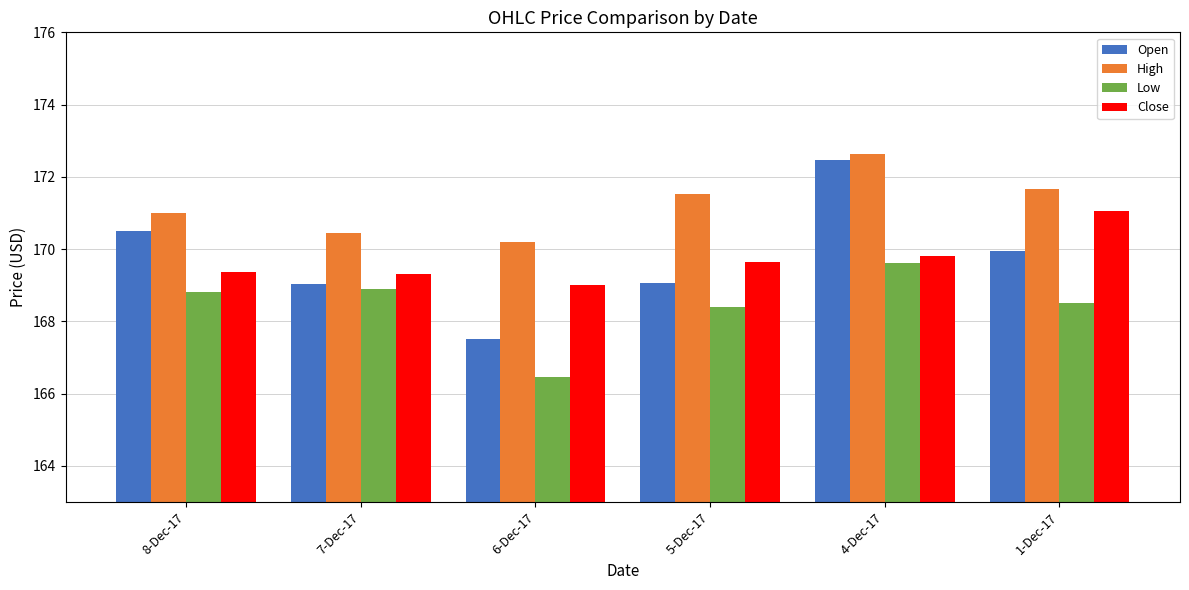

What is the approximate value of Close at 6-Dec-17?

169.0